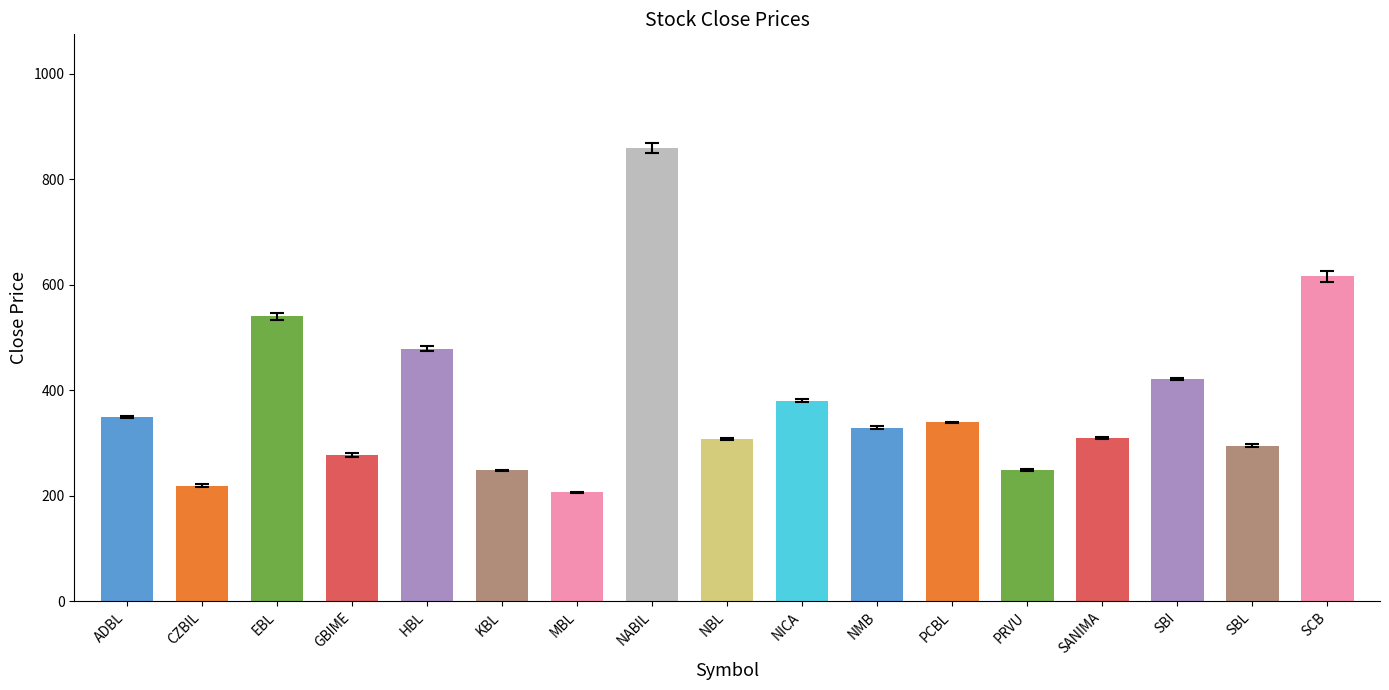

Reading right to left, transcribe all the data shown in this chart.

616	295	421	309	249	339	329	380	307	860	206	248	479	277	540	219	349